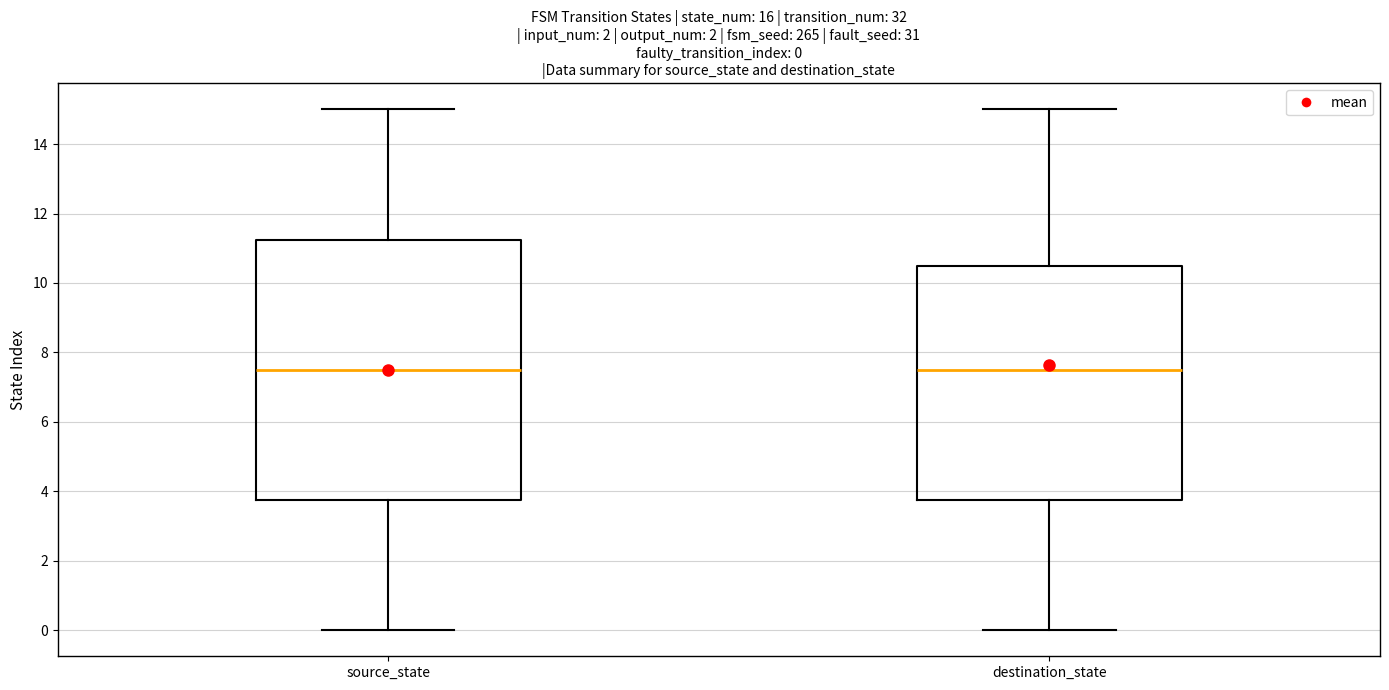

Which box is the tallest, from its lower edge to its upper edge?

source_state